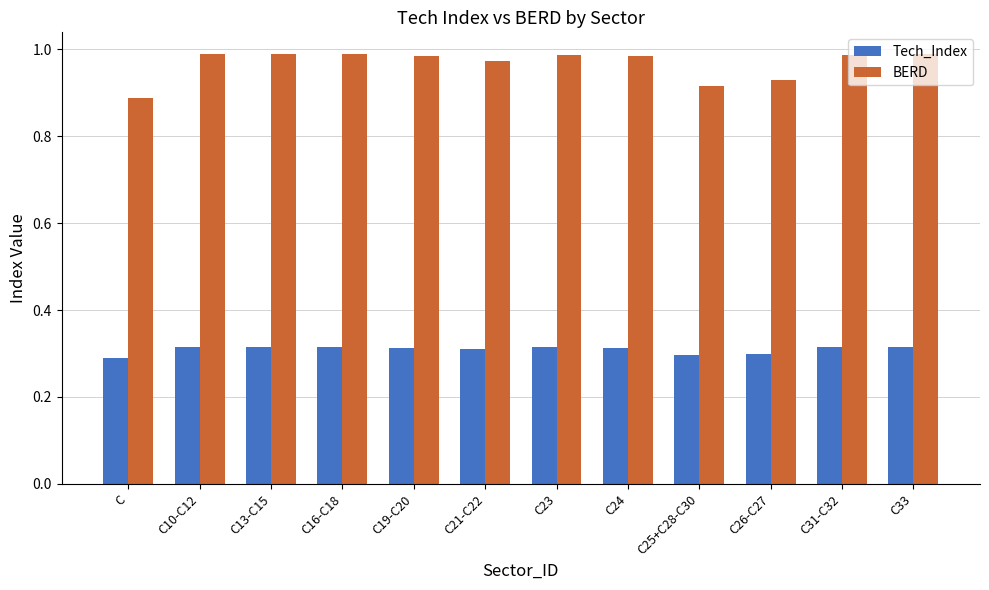

What position from the left is C25+C28-C30?

9